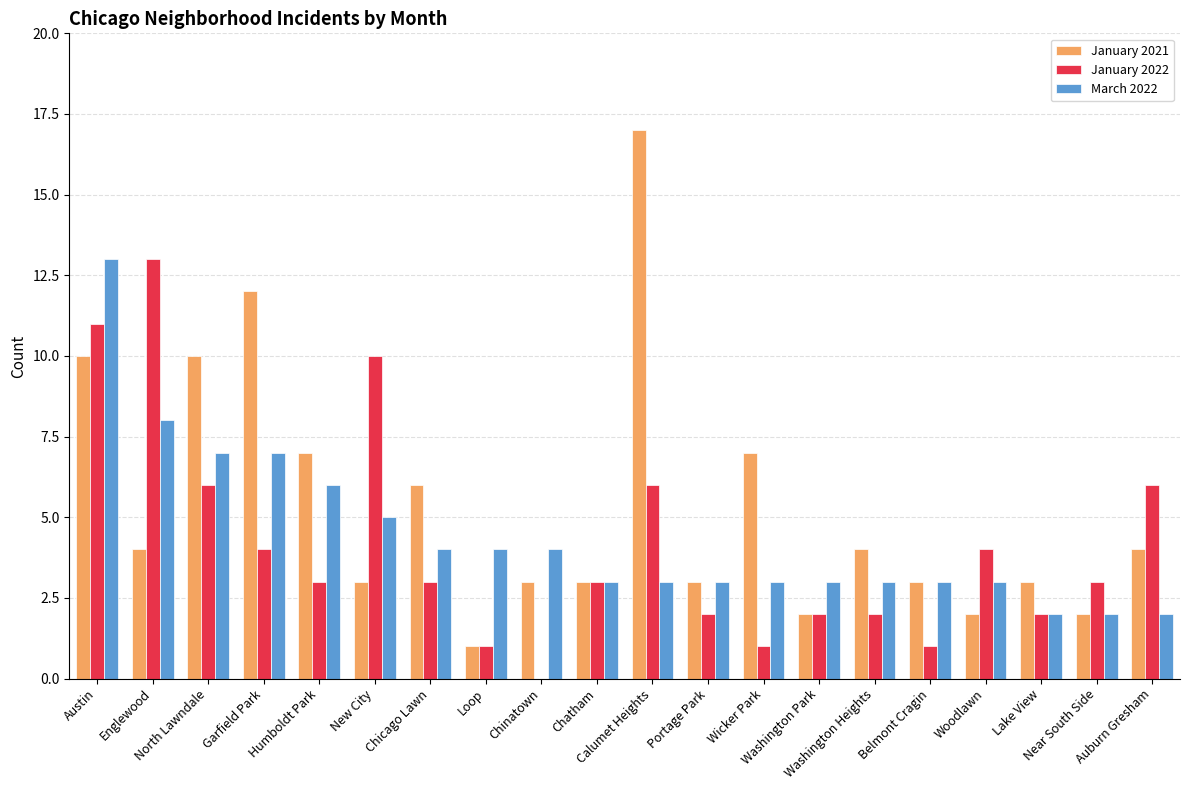

What is the greatest value displayed?

17